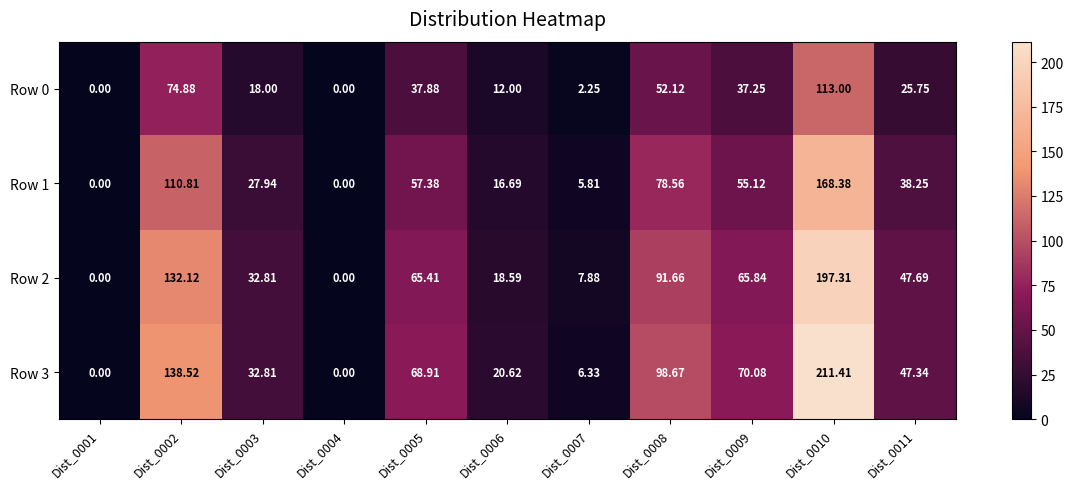

At which category does the chart reach its minimum across all series?

Dist_0001